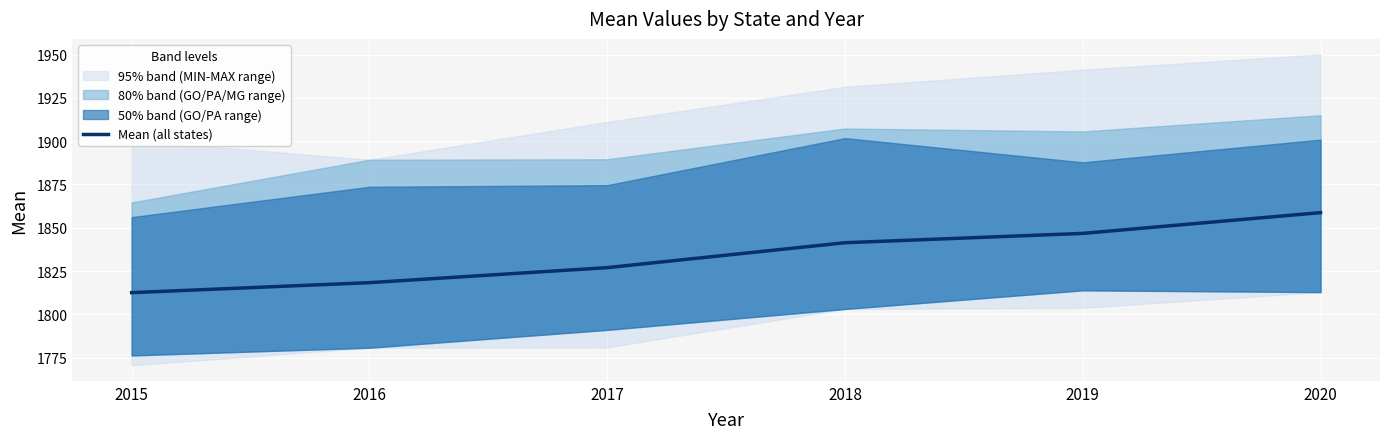

How many lines are shown in the chart?

1